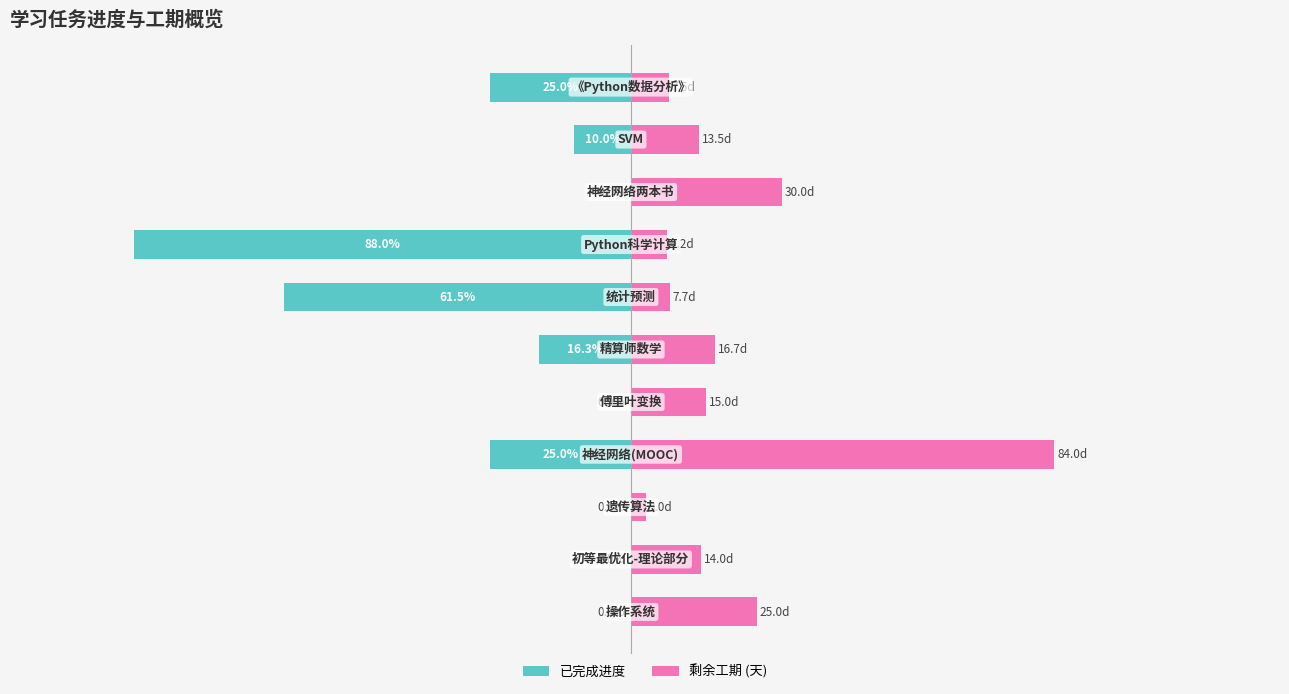

Rank the series by their average value, from lowest to highest.

已完成进度, 剩余工期